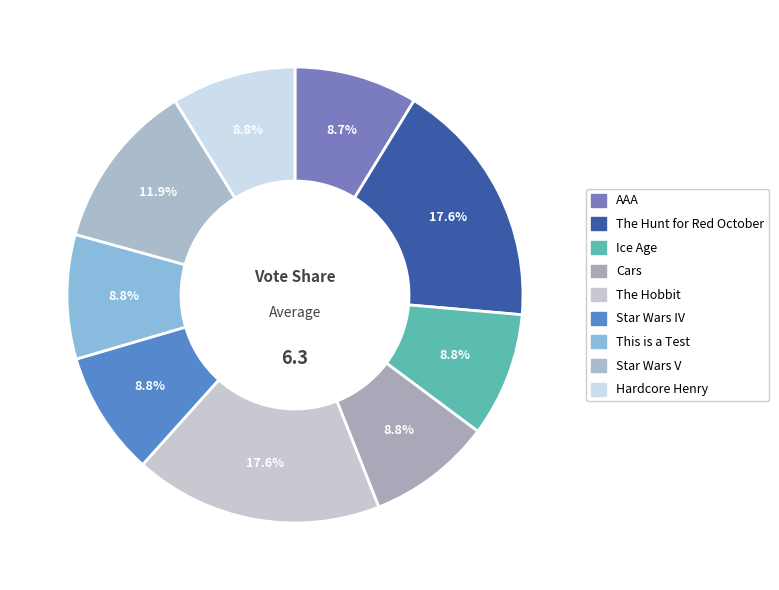

To the nearest percent, what portion does The Hunt for Red October represent?

18%